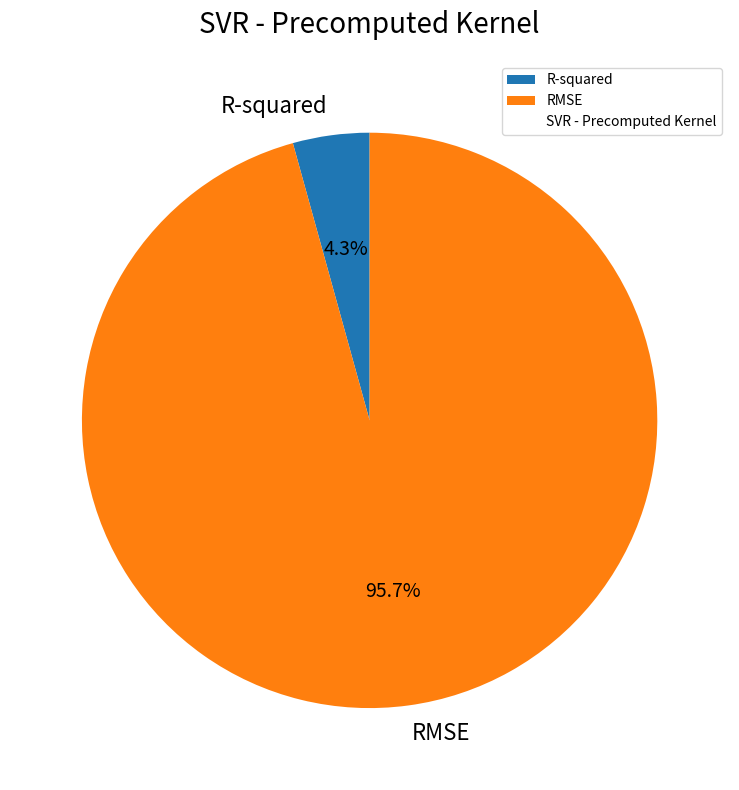

To the nearest percent, what percentage of the pie is R-squared?

4%